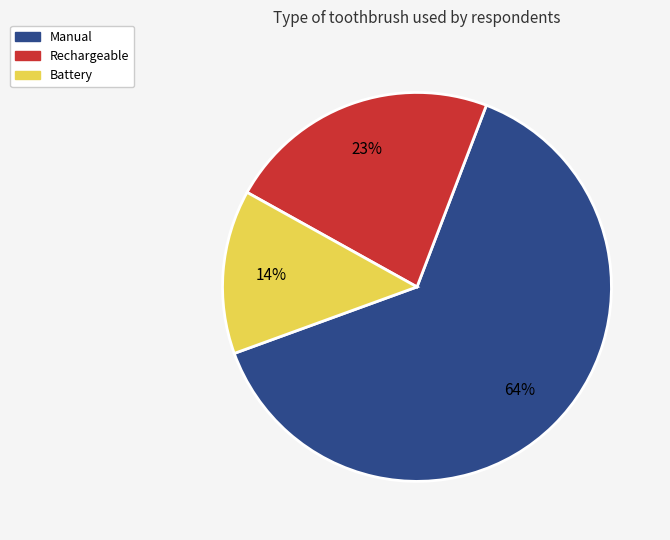

To the nearest percent, what is the difference between the largest and smallest slice percentages?

50%